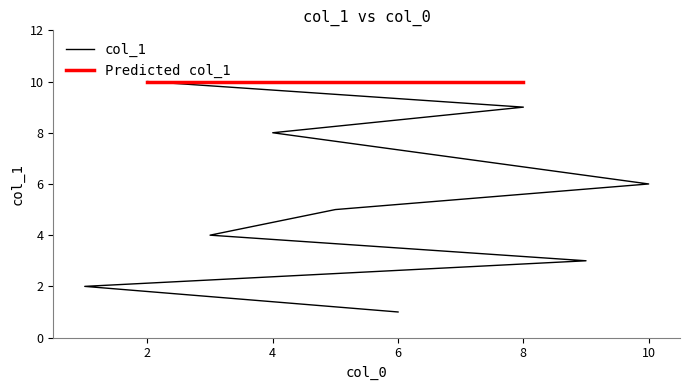

Reading right to left, list all the values displayed in this chart.

2=10	8=9	4=8	7=7	10=6	5=5	3=4	9=3	1=2	6=1